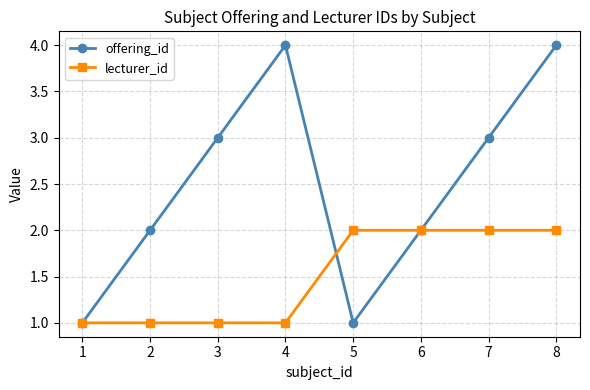

What value does the offering_id series have at 5?

1